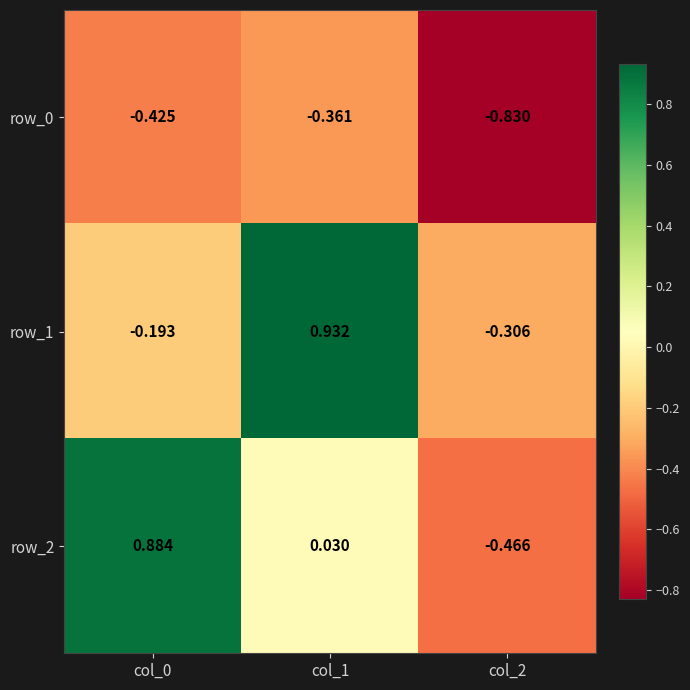

Is the value of row_1 at col_0 greater than the value of row_2 at col_2?

Yes